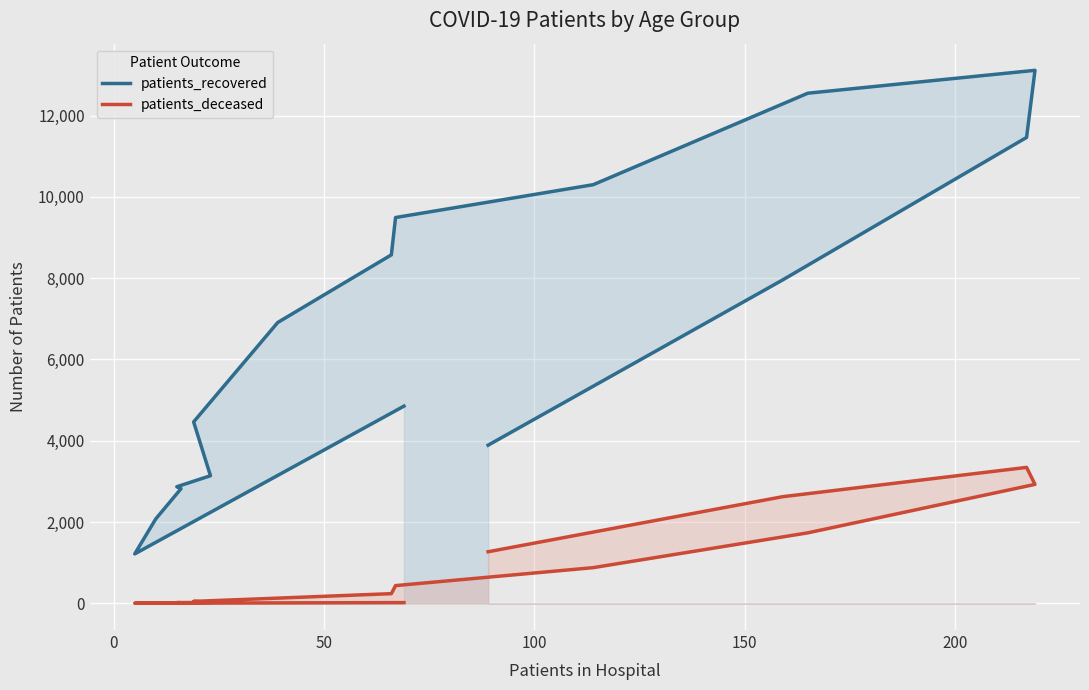

True or false: patients_deceased and patients_recovered intersect in this chart.

False